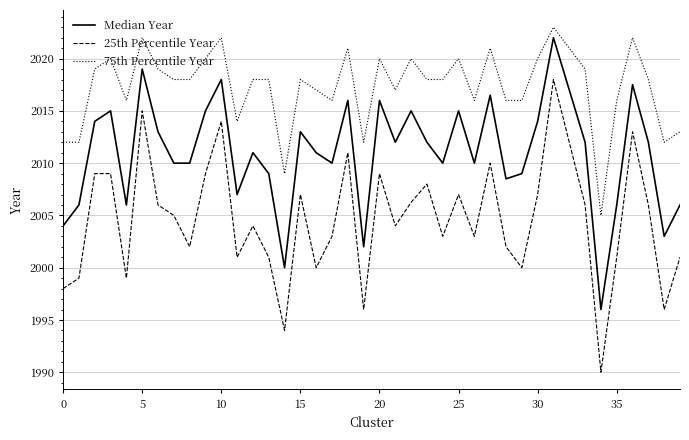

What is the lowest value of the 25th Percentile Year series?

1990.0